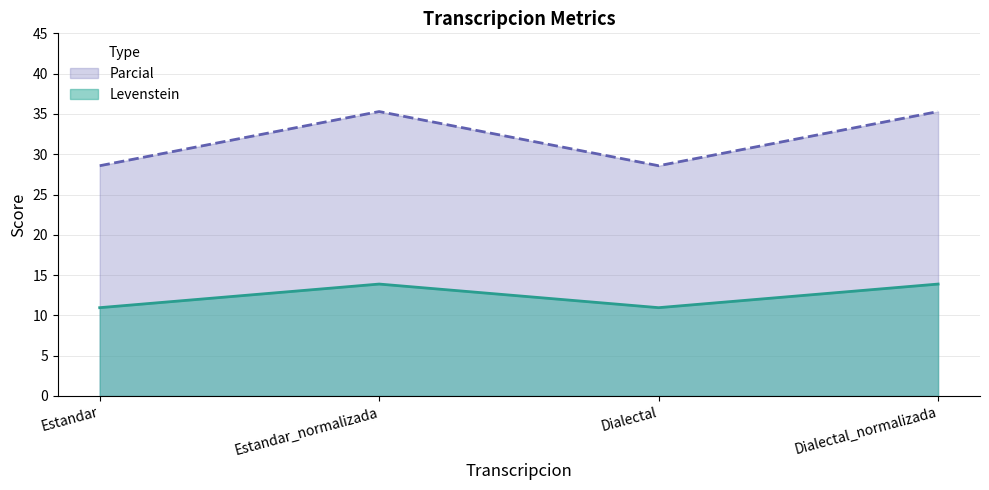

At which label does Parcial first exceed 35?

Estandar_normalizada